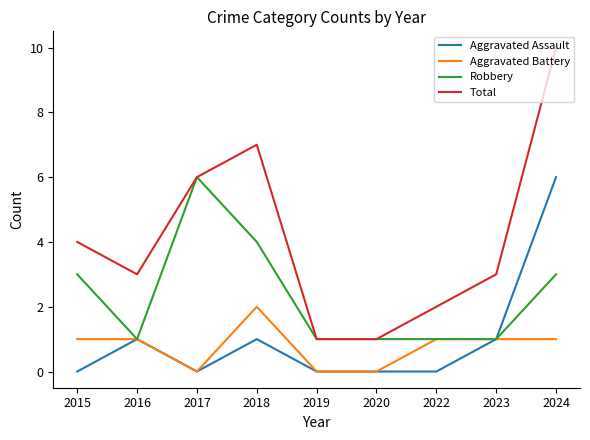

Count the number of categories in the chart.

9